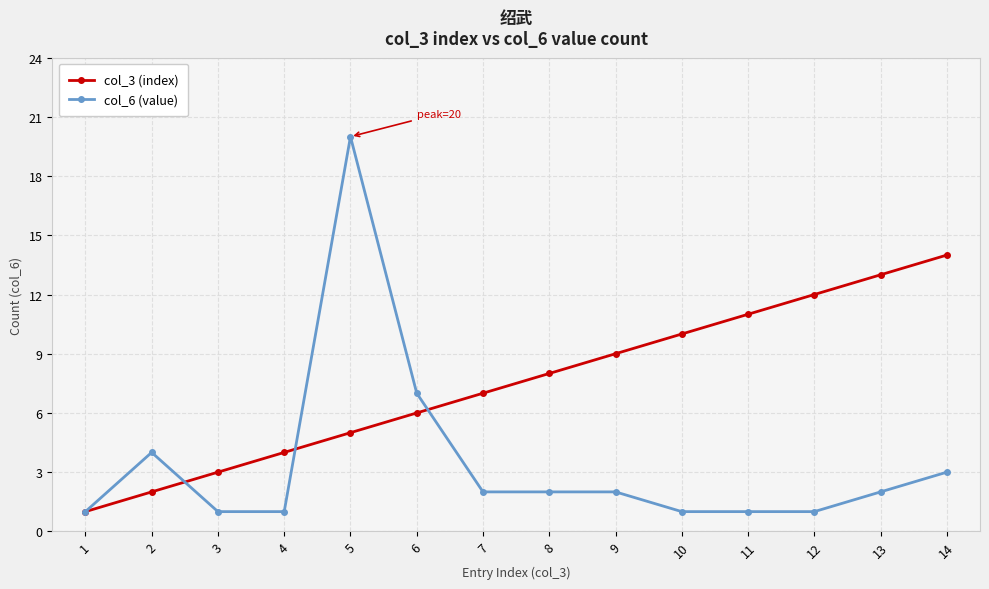

Count the number of categories in the chart.

14